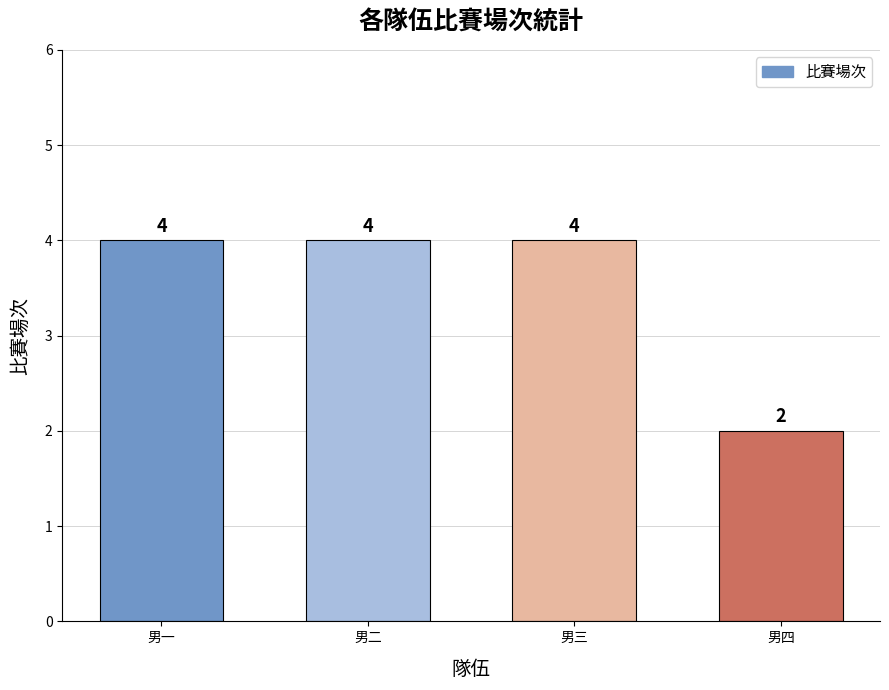

Count the number of data series in this chart.

1